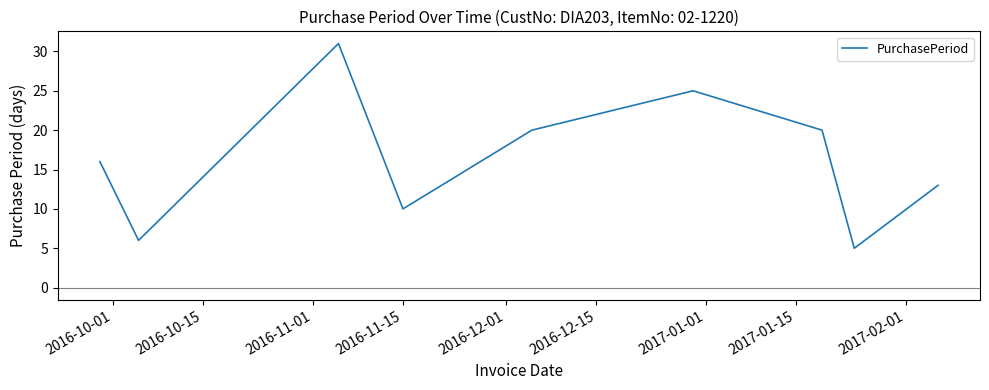

How many categories are shown in the chart?

9